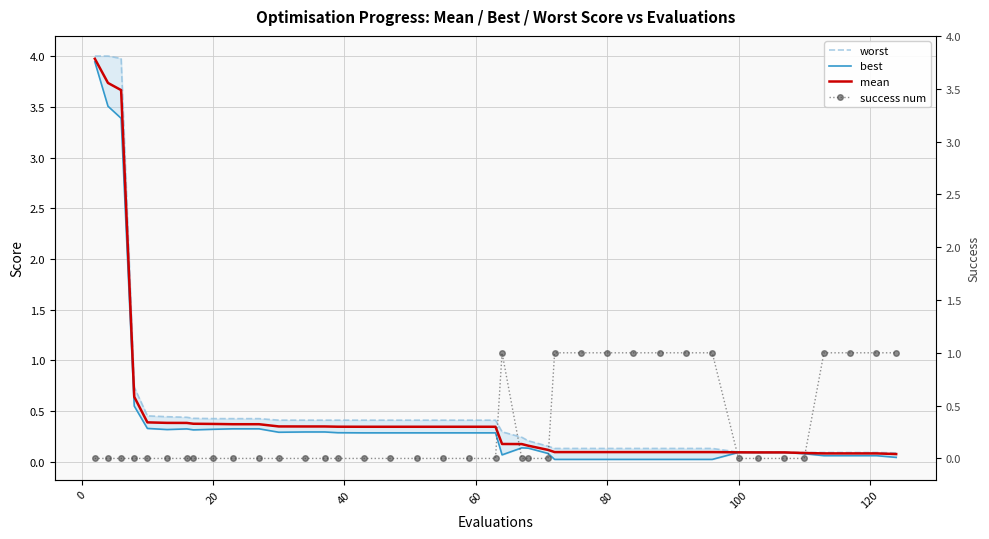

What is the maximum value for mean?

4.0